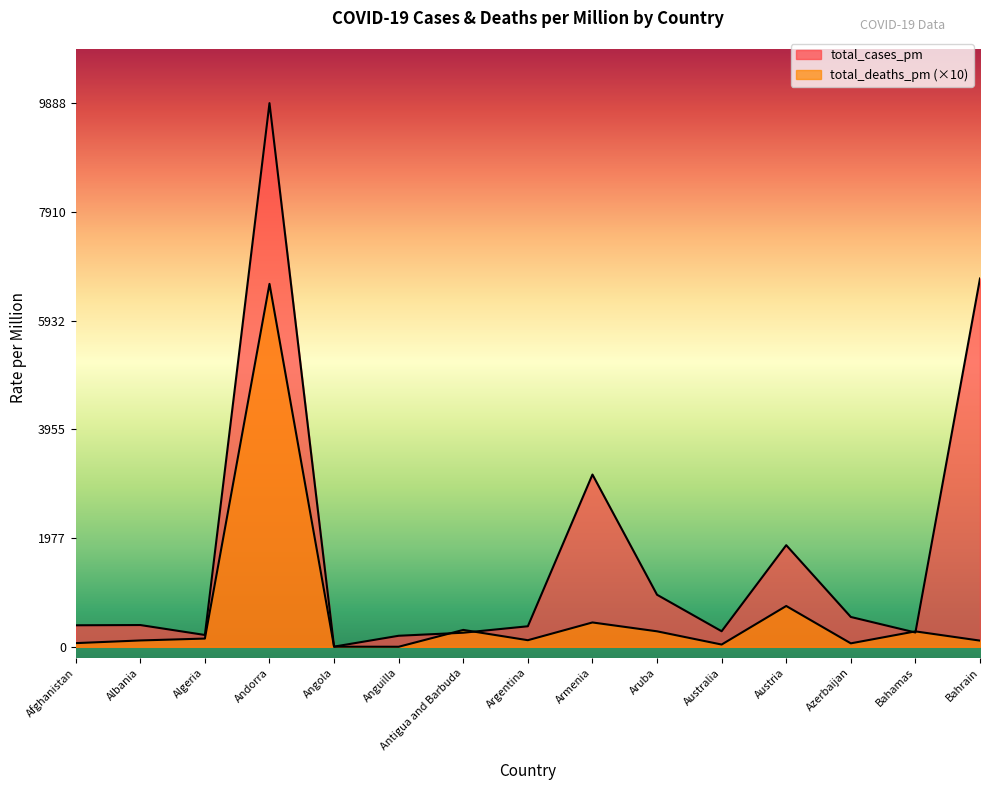

True or false: total_cases_pm has more than 0 interior local peaks.

True